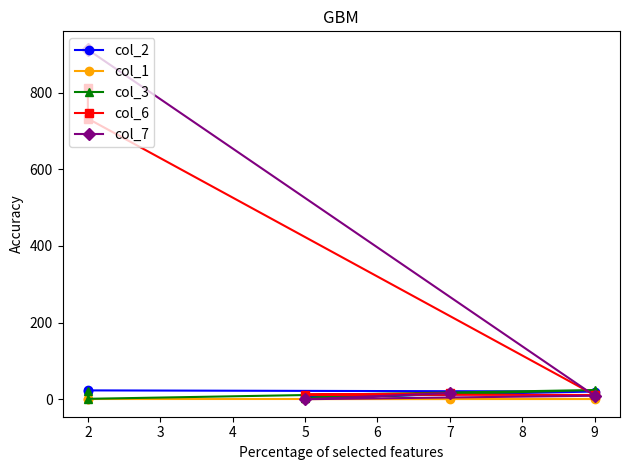

True or false: col_6 has more than 1 interior local peaks.

False